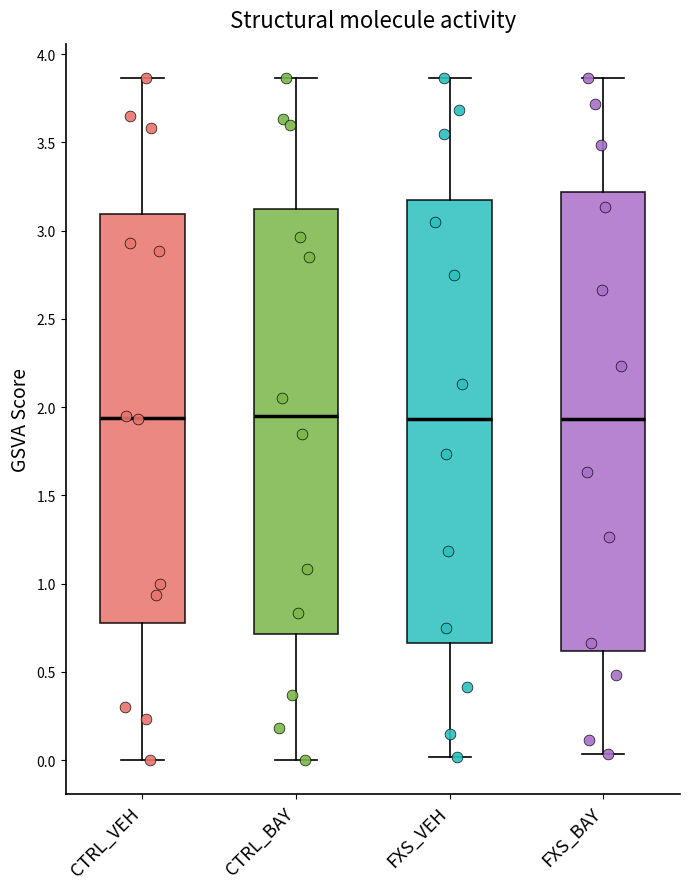

Which box is the tallest, from its lower edge to its upper edge?

FXS_BAY